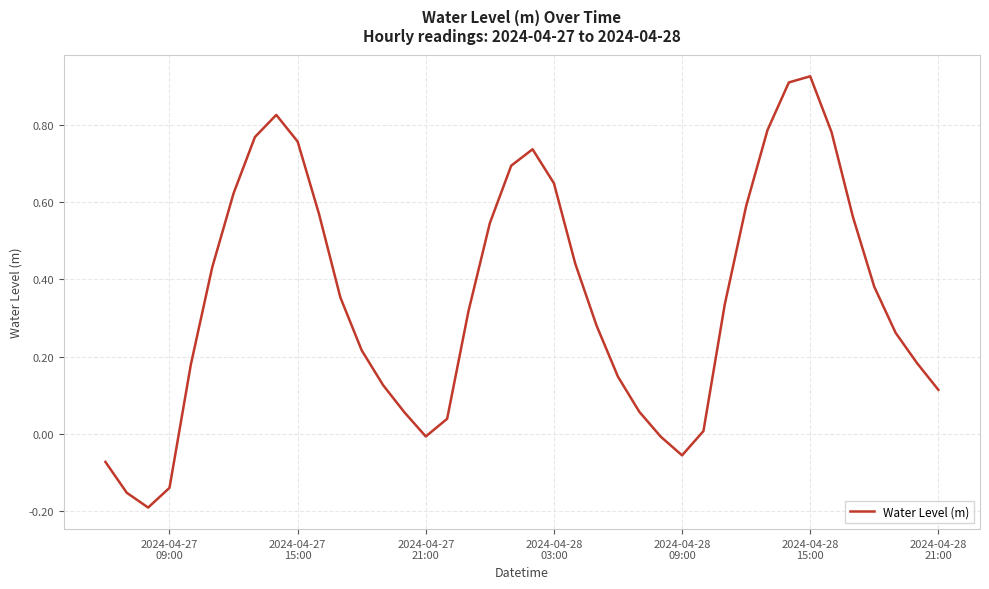

What is the difference between the maximum and minimum values?

1.1